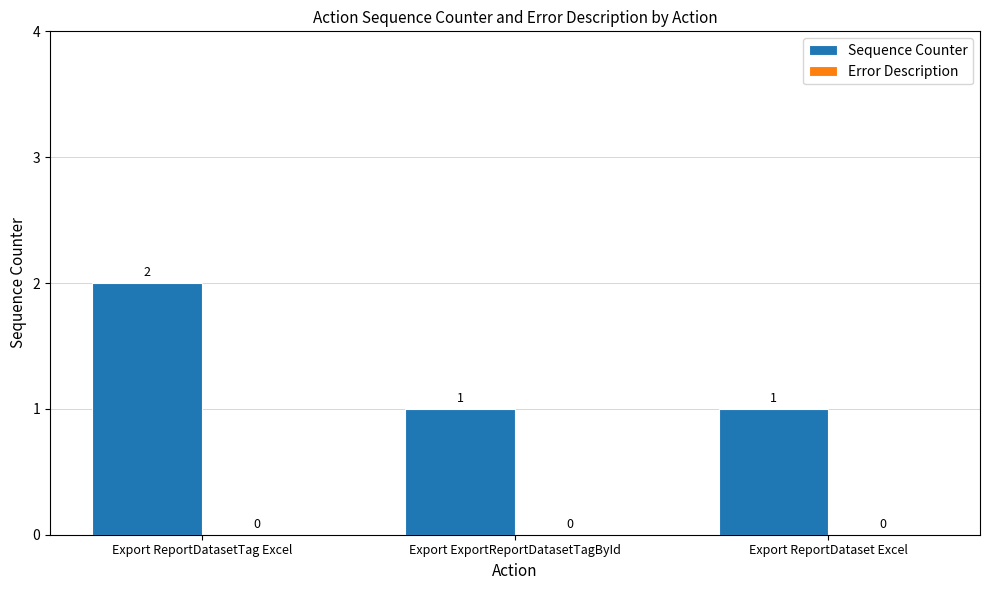

Reading left to right, transcribe all the data shown in this chart.

Export ReportDatasetTag Excel=2	Export ExportReportDatasetTagById=1	Export ReportDataset Excel=1